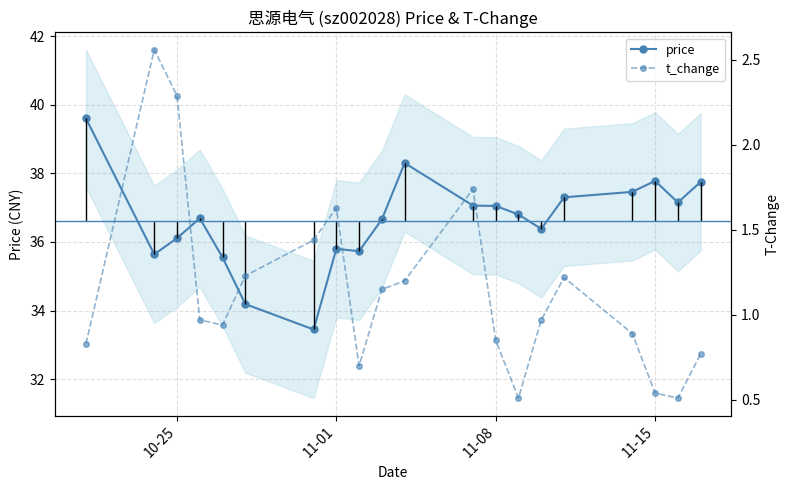

True or false: t_change and price intersect in this chart.

False